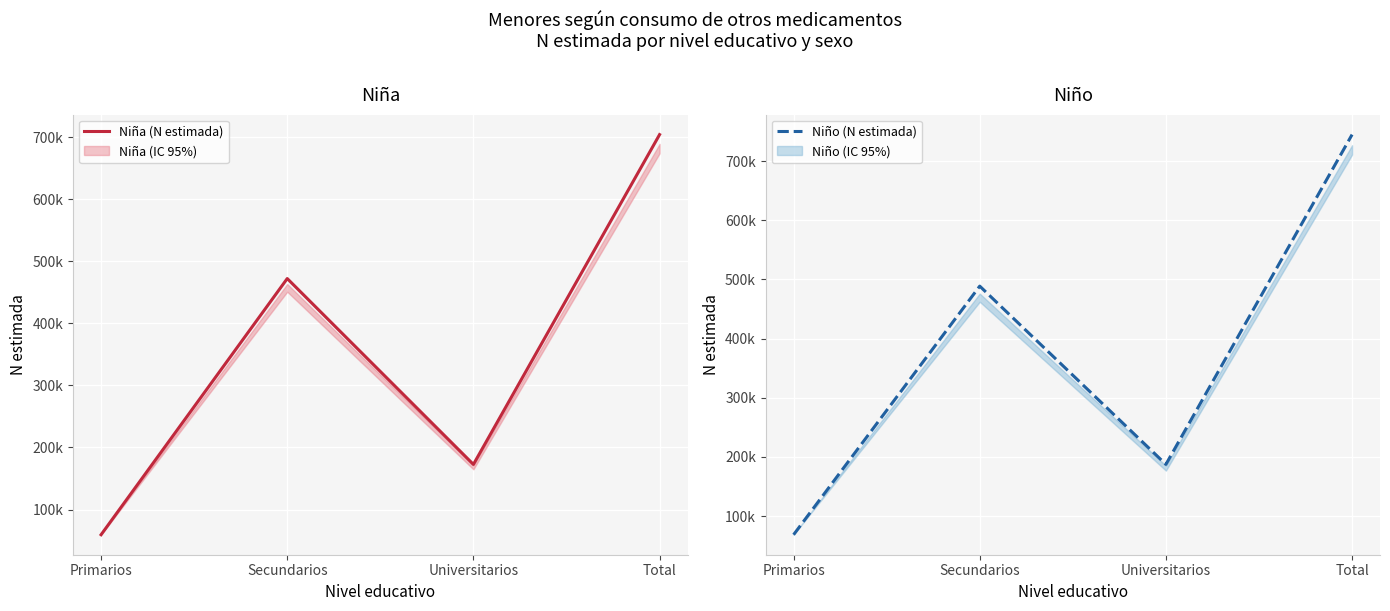

What is the approximate value of Niña at Total?

704371